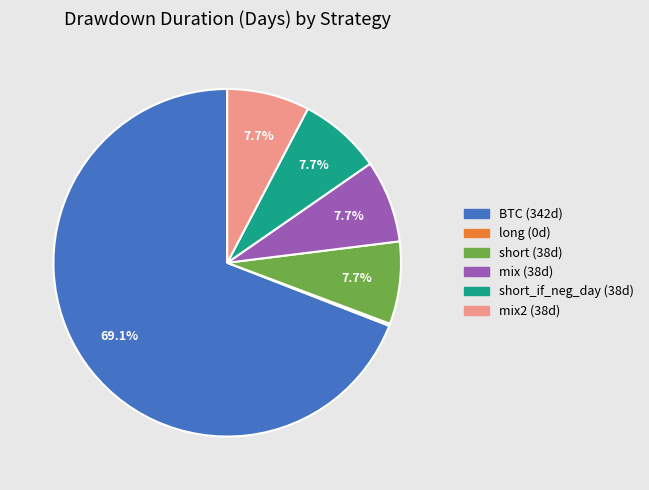

Is there a majority slice in this chart?

Yes